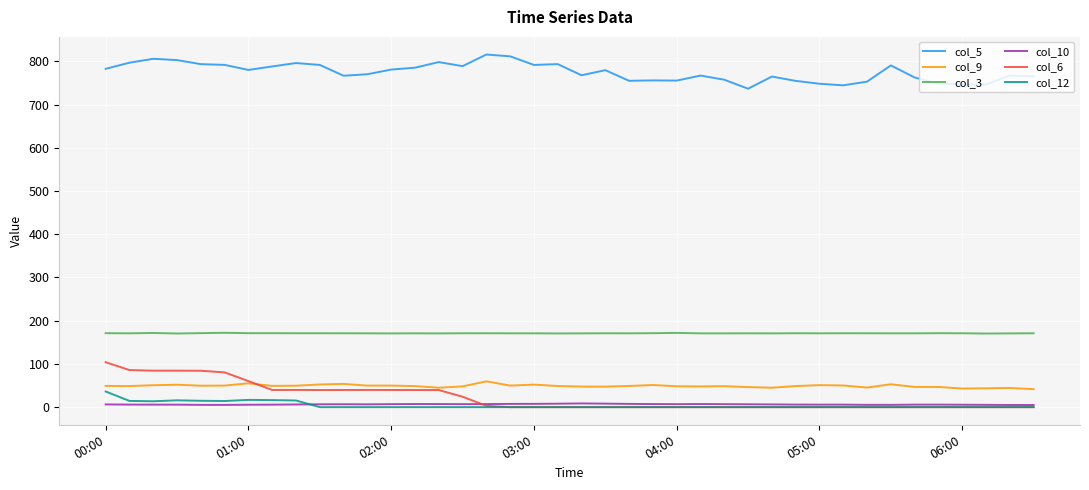

True or false: col_9 and col_10 intersect in this chart.

False